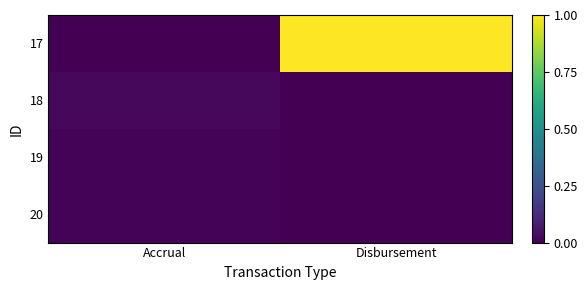

Rank the series at Accrual from highest to lowest value.

18, 20, 19, 17